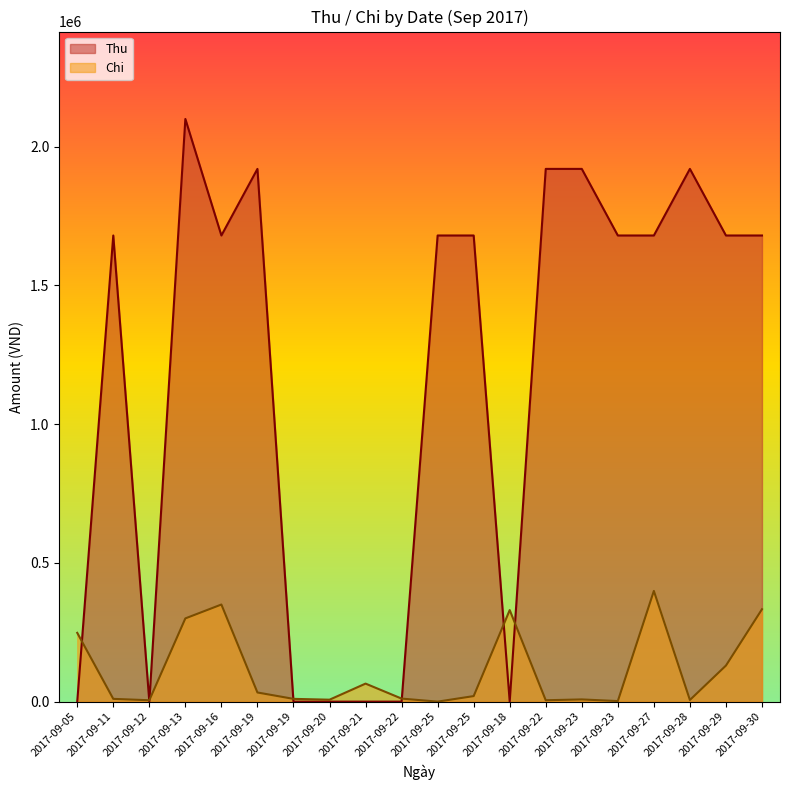

Between 2017-09-23 and 2017-09-30, which series saw the biggest shift?

Chi